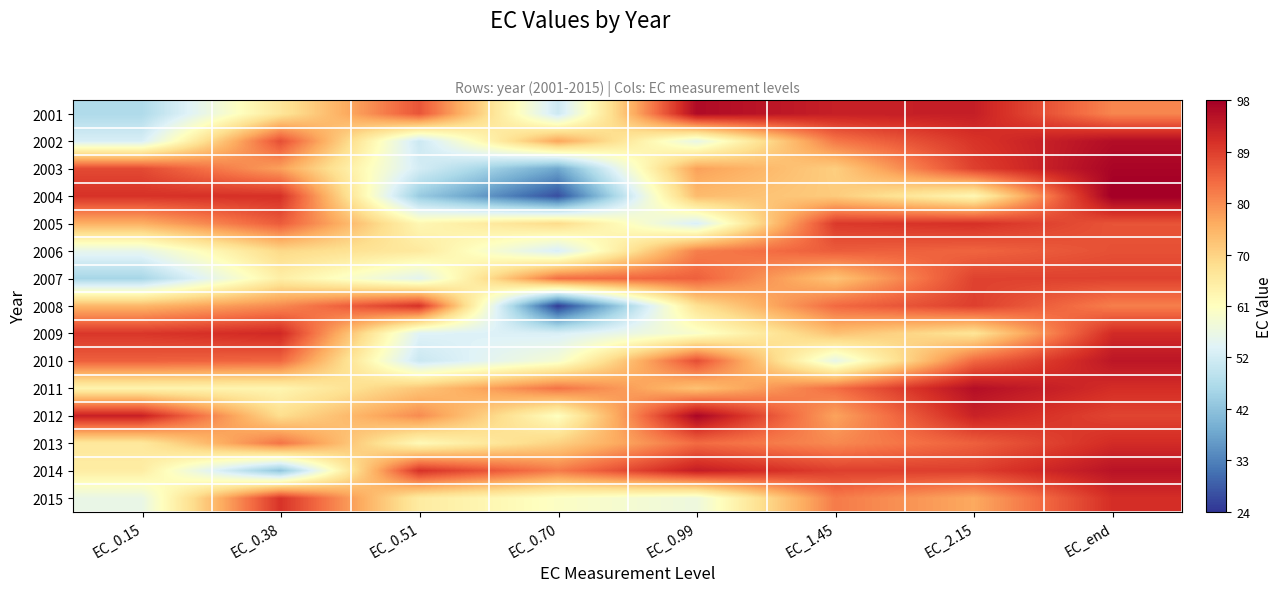

Rank the series by their maximum value, from lowest to highest.

2006, 2007, 2008, 2005, 2015, 2013, 2009, 2010, 2014, 2011, 2002, 2001, 2012, 2003, 2004